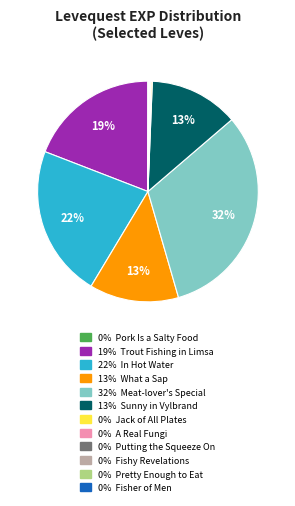

Is there any slice that represents more than half of the pie?

No